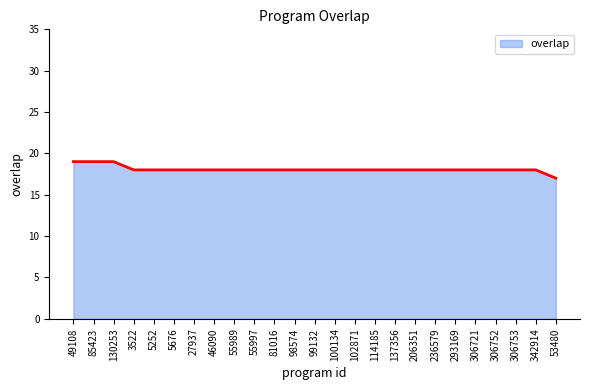

True or false: the data shows 18 at 55997.

True